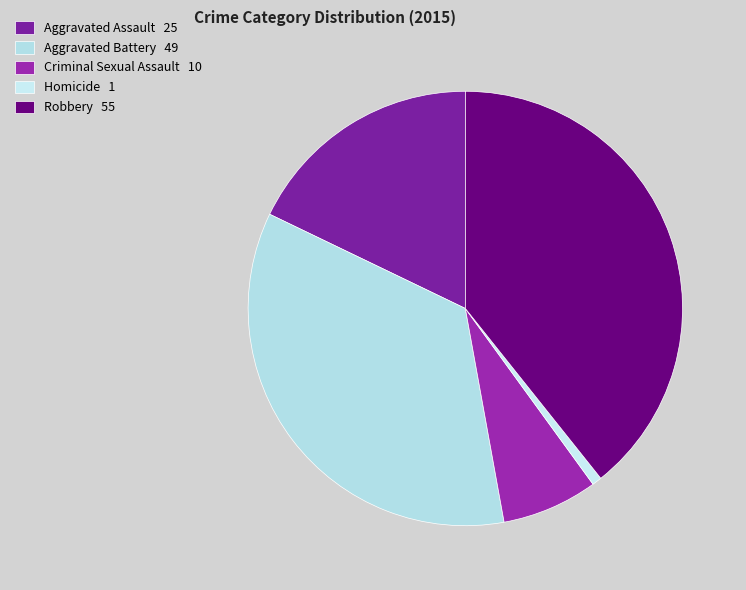

How many slices are in this pie chart?

5